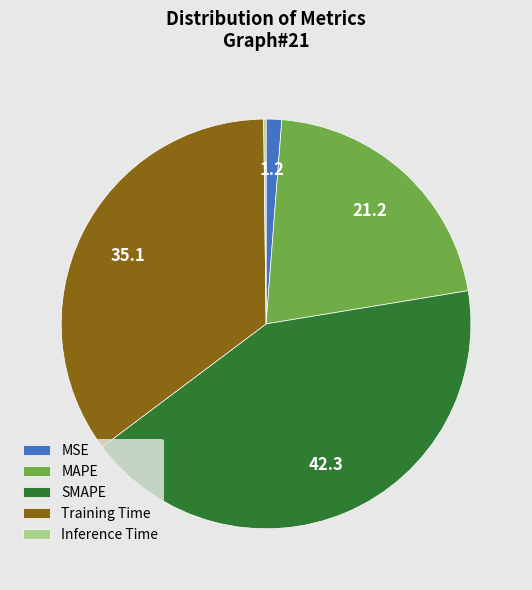

The MSE slice represents 1% of the pie. True or false?

True